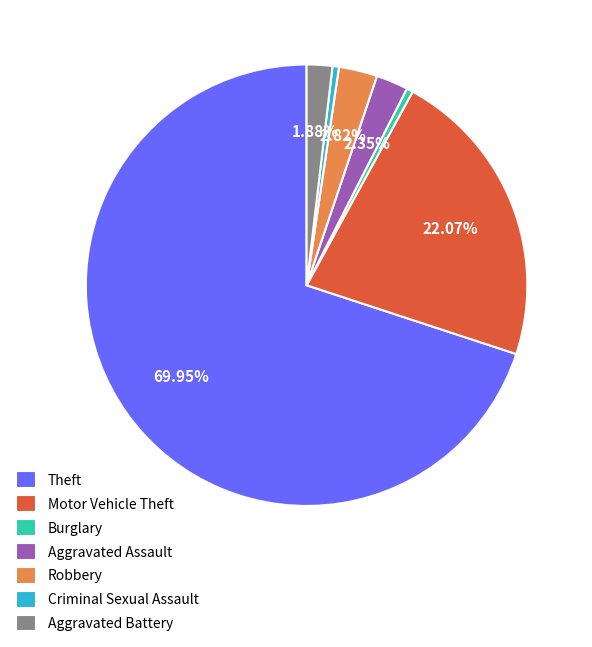

Which slice is the largest?

Theft